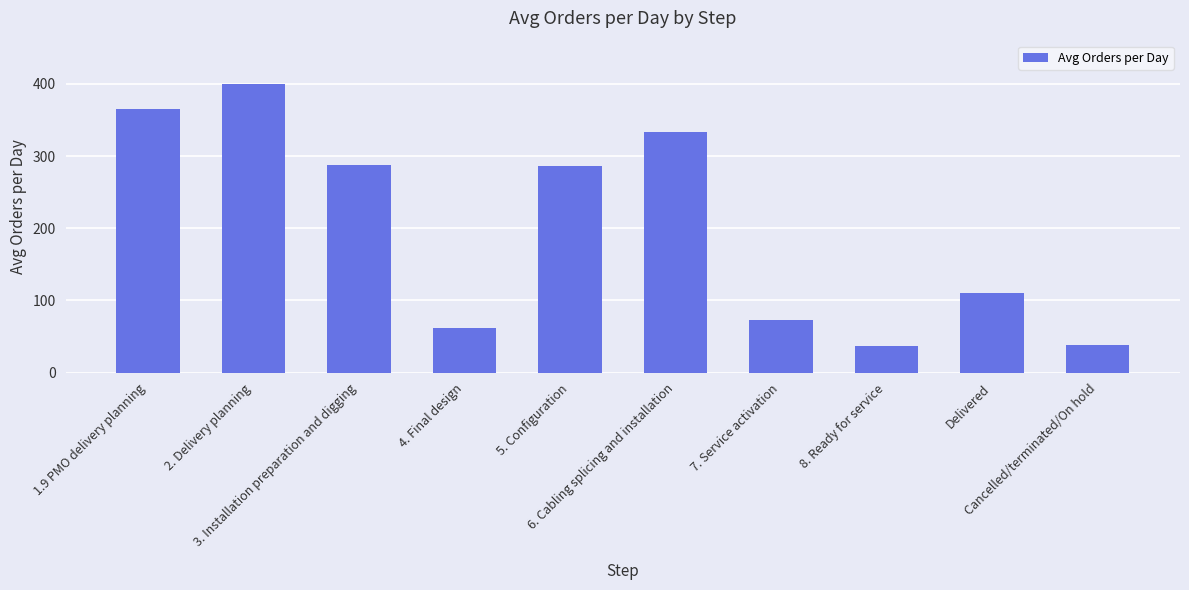

What is the difference between the second highest and second lowest values?

326.0